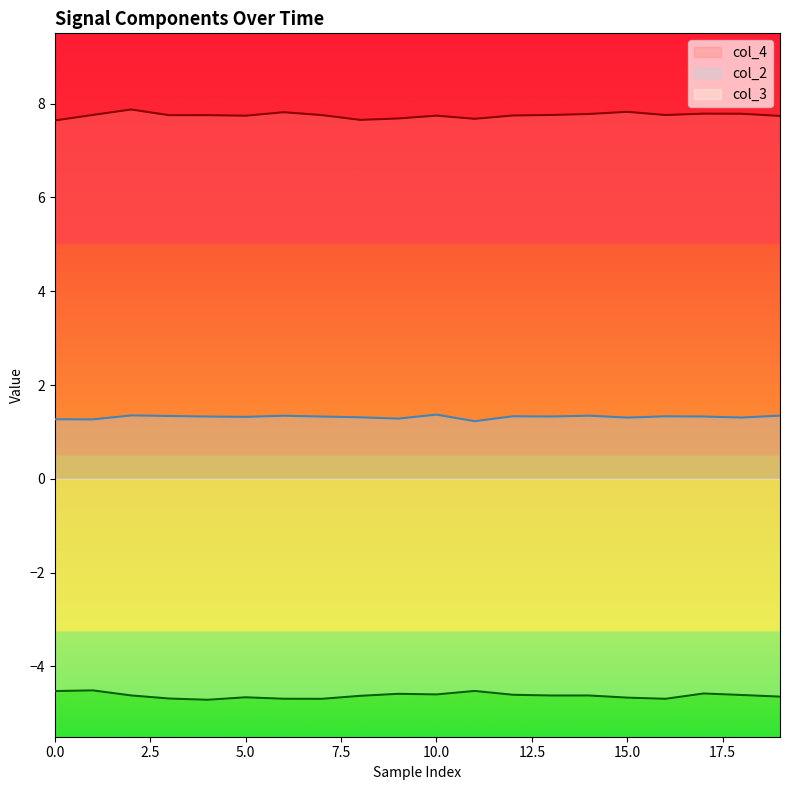

The value of col_3 at 0.0 is -1.8. True or false?

False